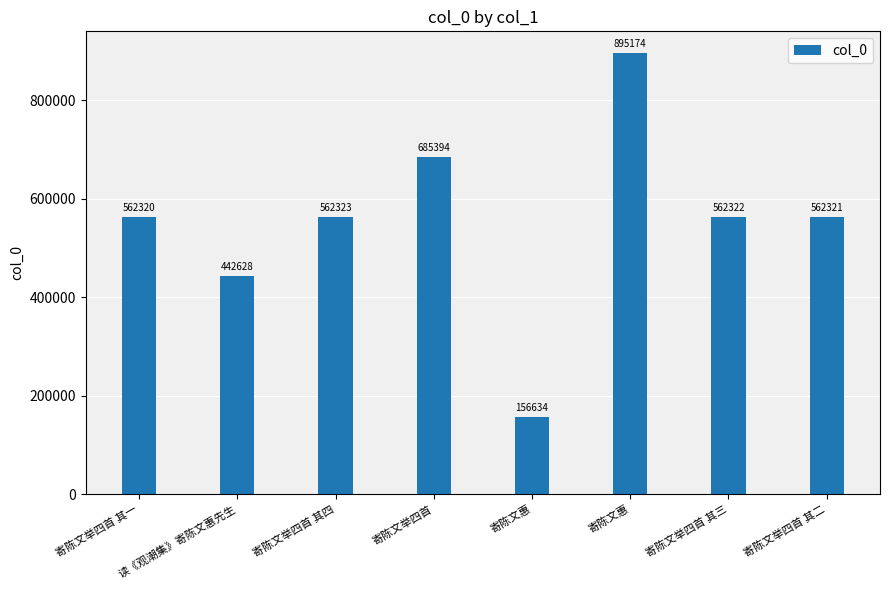

What is the label of the 3rd bar from the right?

寄陈文惠